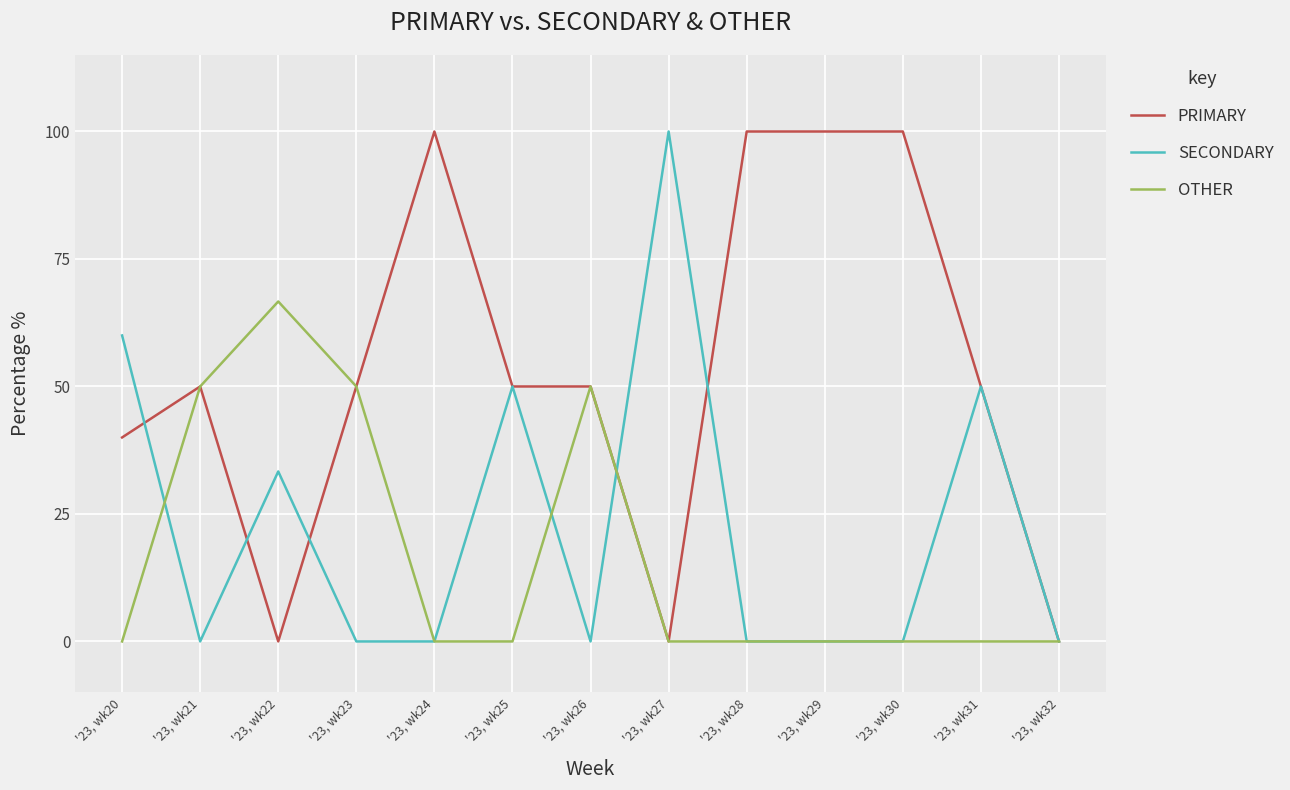

Which series has the largest total across all categories?

PRIMARY